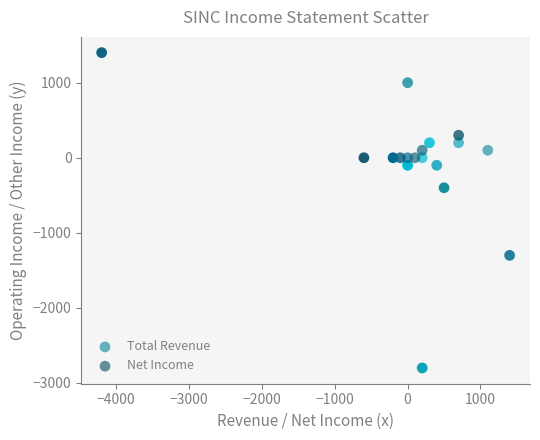

Which series has the largest Y range (max minus min)?

Total Revenue